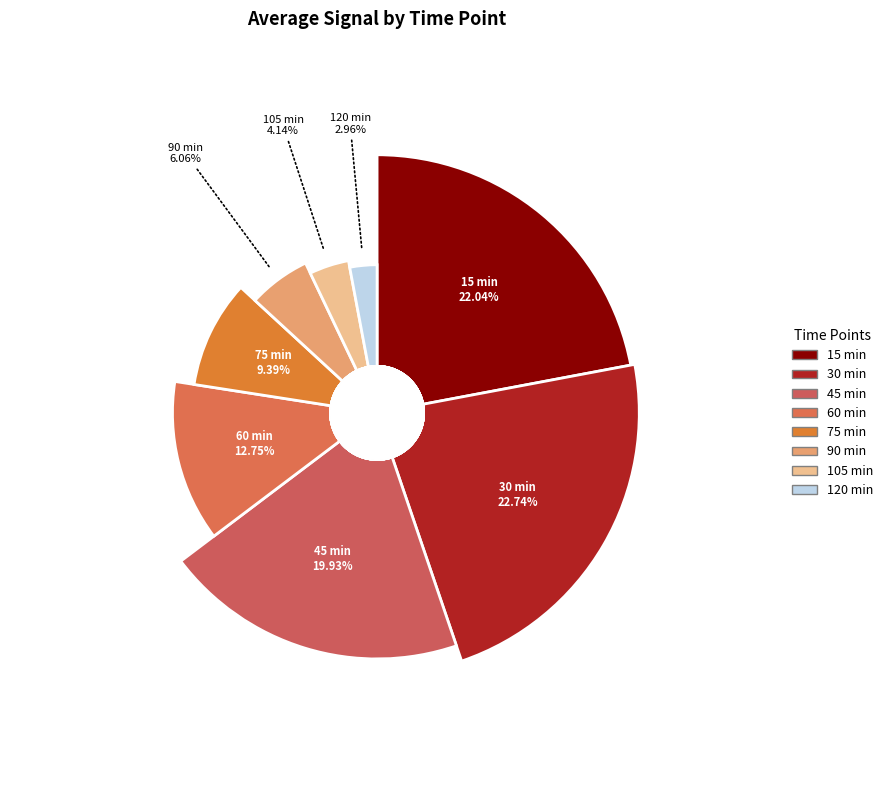

Count the number of slices in the pie.

8